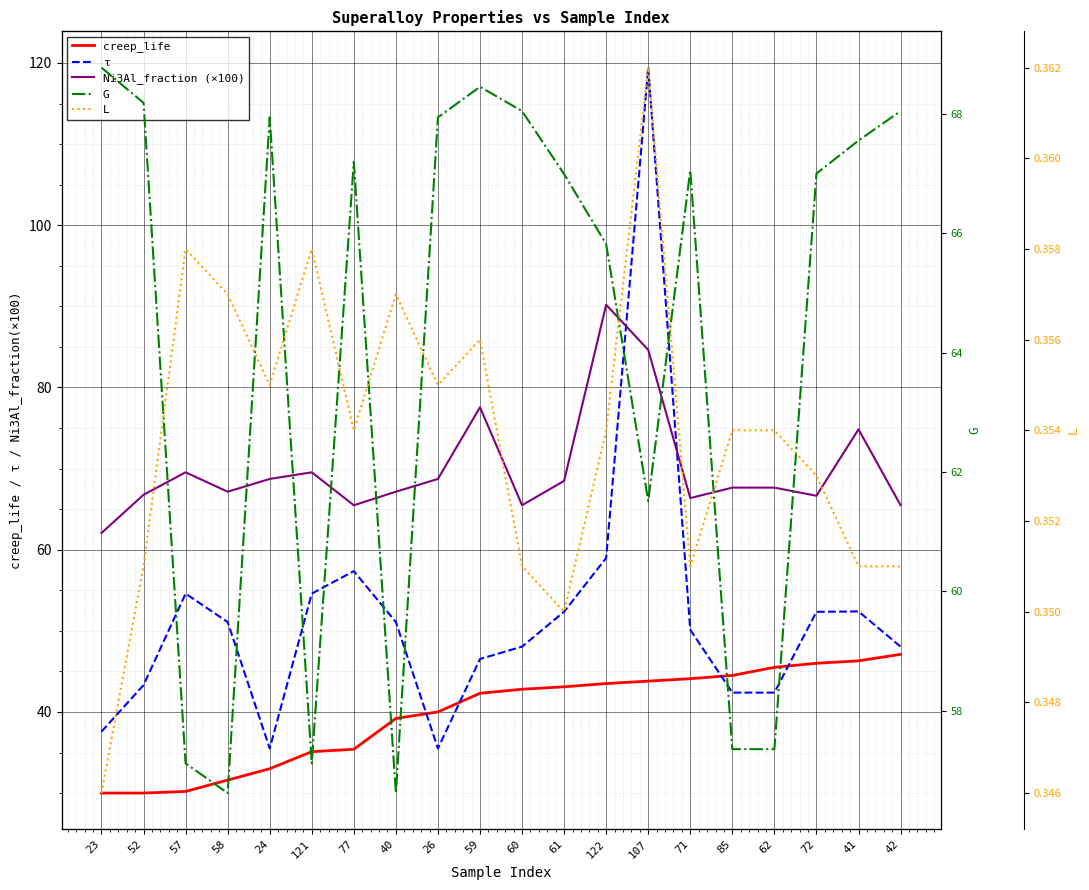

What is the difference between the G values at 60 and 23?

0.7